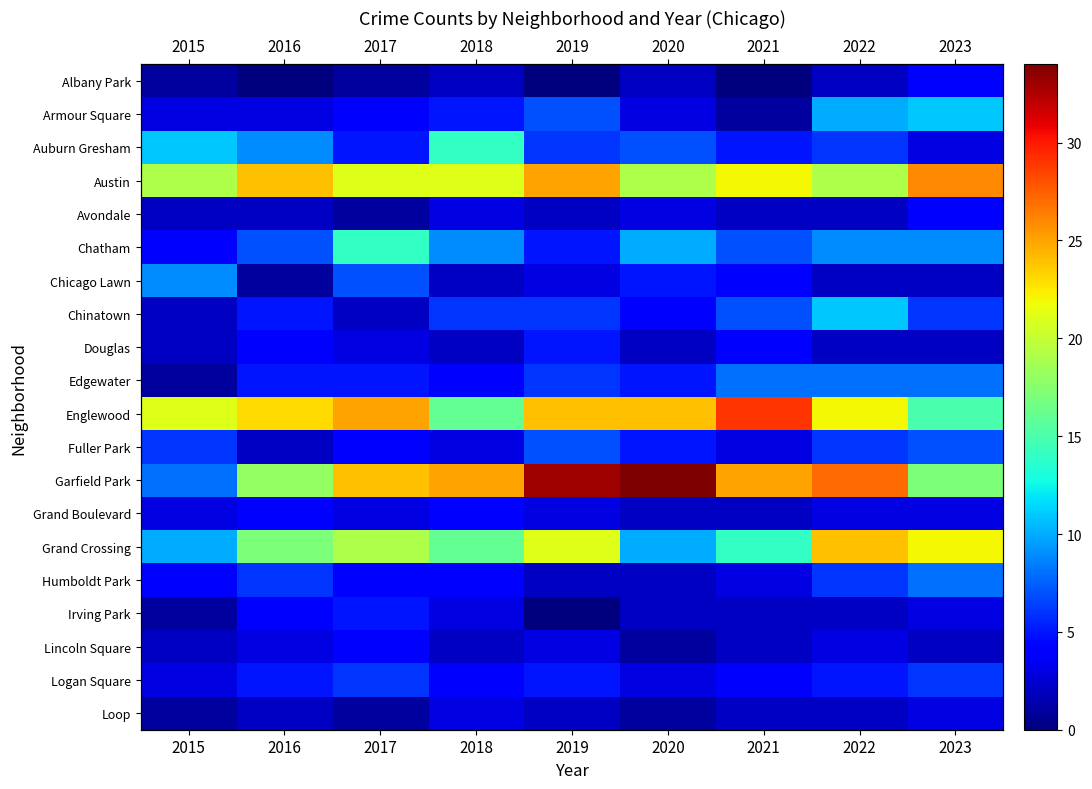

Which series has the largest total across all categories?

Garfield Park